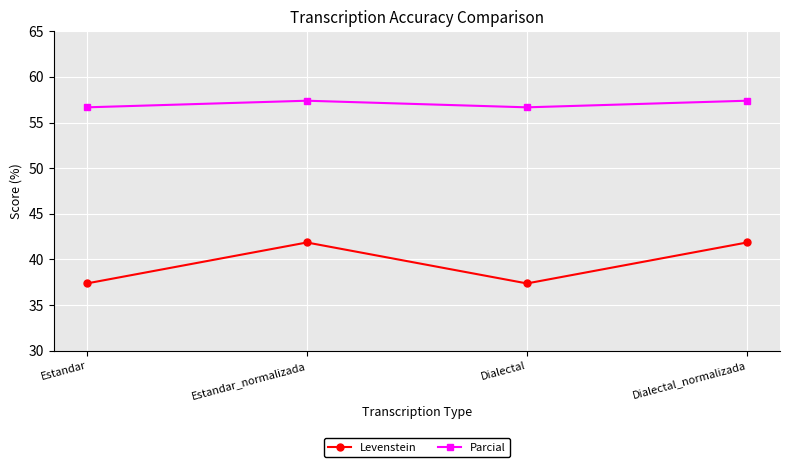

True or false: Parcial and Levenstein intersect in this chart.

False